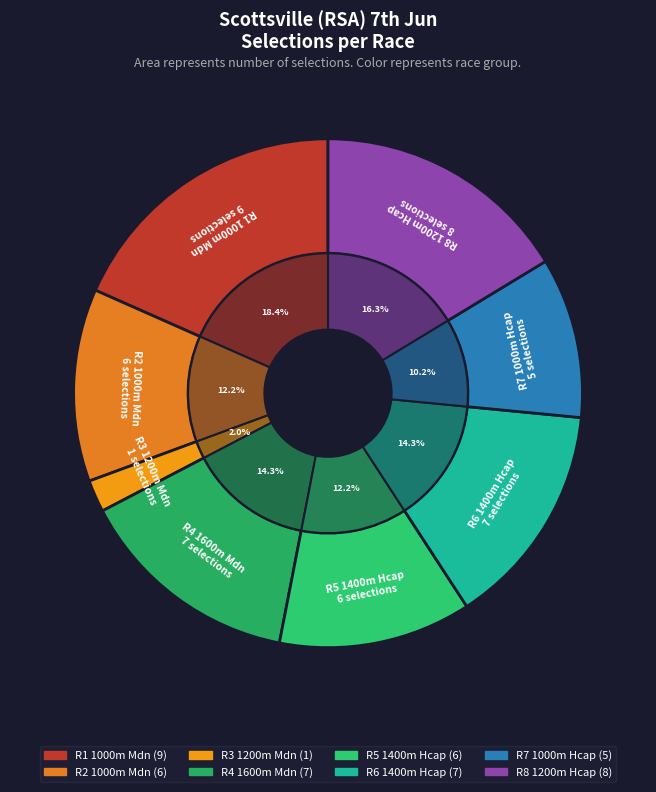

The R8 1200m Hcap slice represents 16% of the pie. True or false?

True